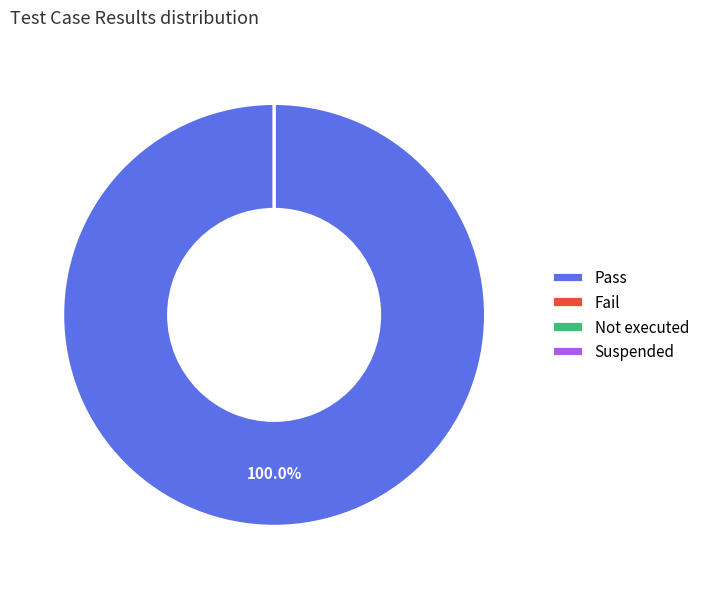

How many slices are in this pie chart?

4